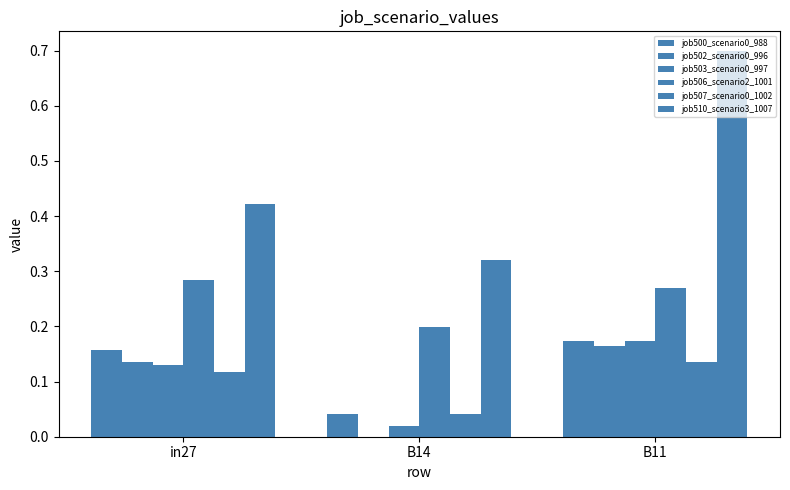

What is the label of the 3rd bar from the left?

B11